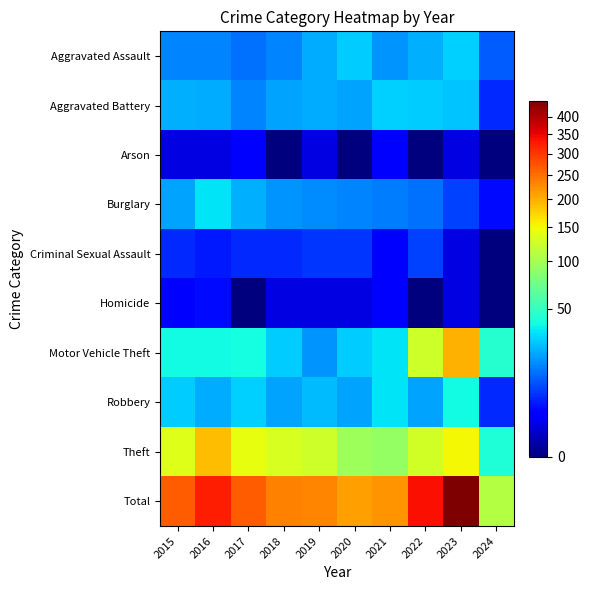

What is the total value across all series at 2017?

532